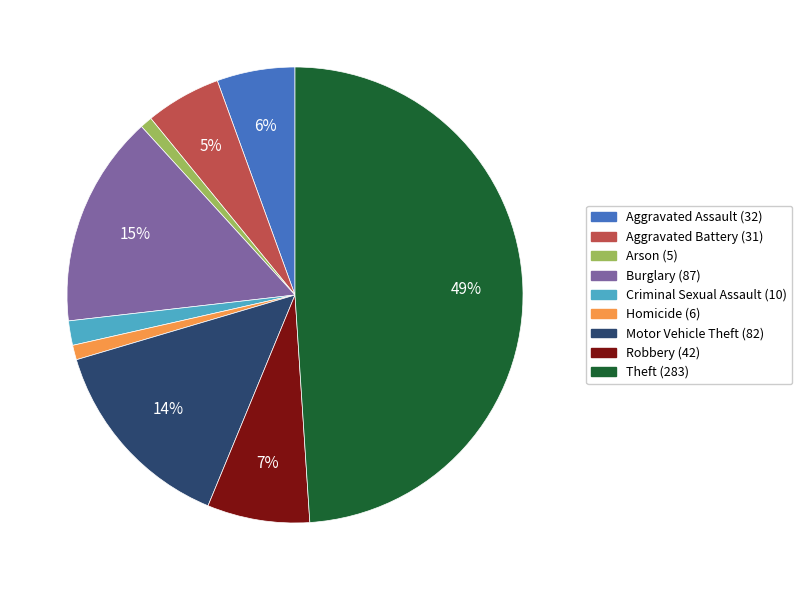

Does Arson account for over 50% of the chart?

No